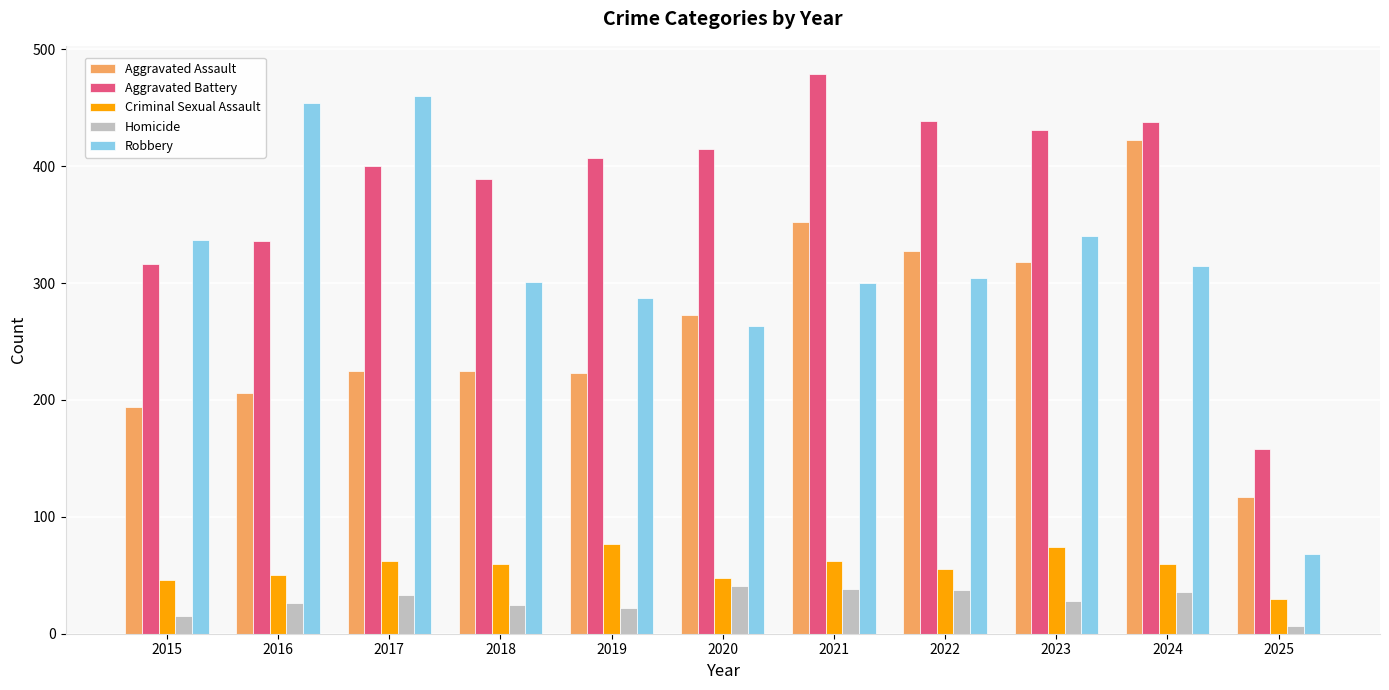

What is the greatest value displayed?

479